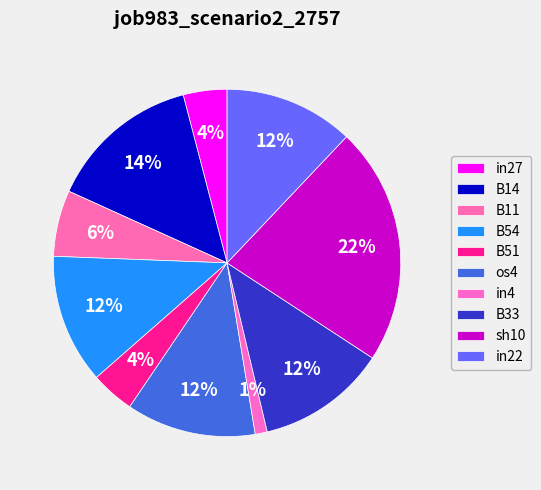

Does any single category account for the majority?

No